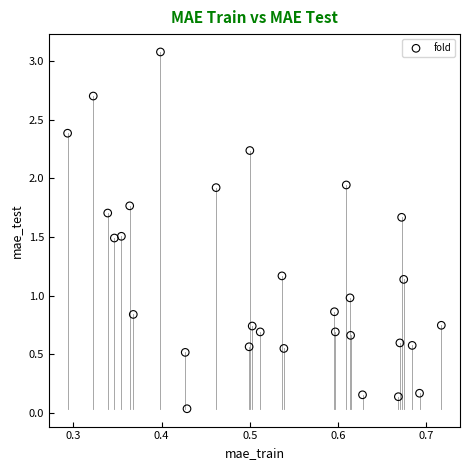

What is the range of Y values (max minus min)?

3.0